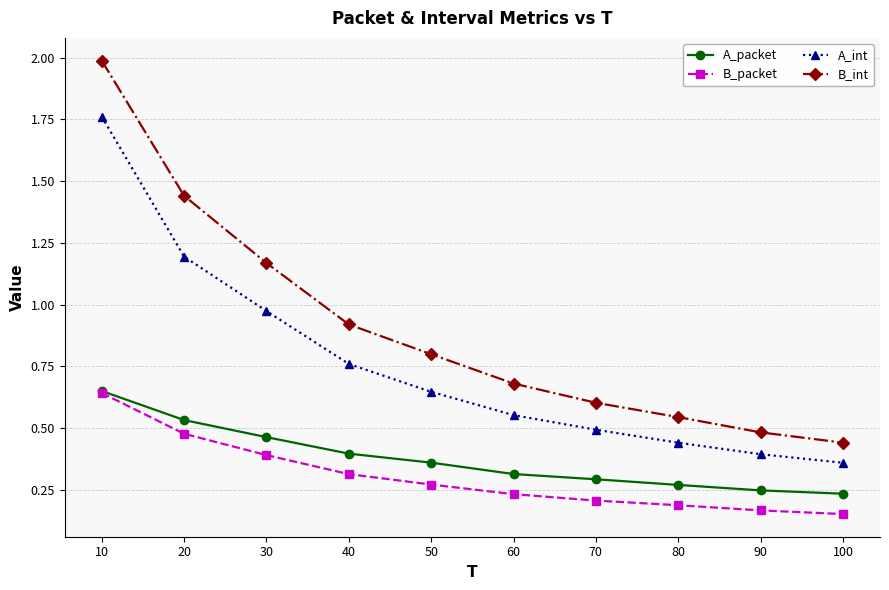

What is the average value of the B_int series?

0.9